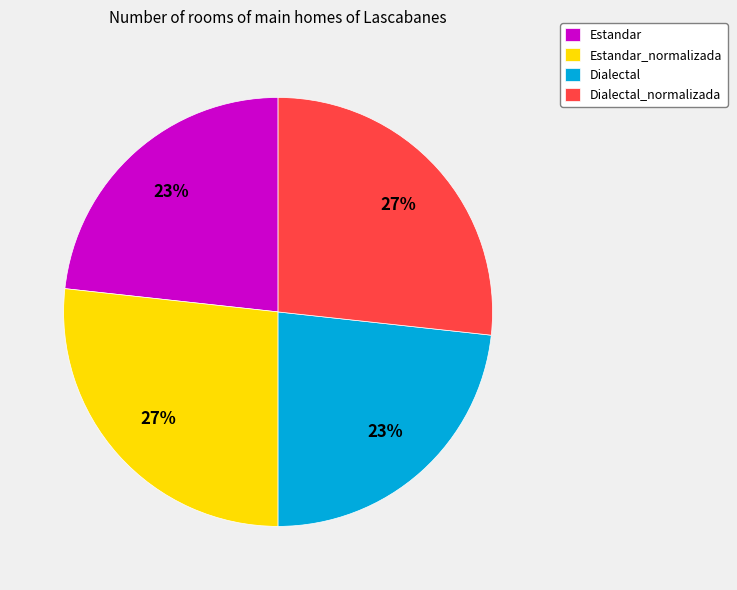

What percentage is the Dialectal_normalizada slice, to the nearest percent?

27%